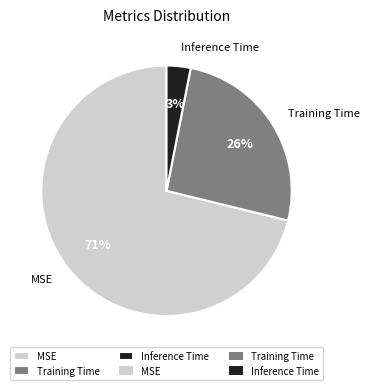

Rank the categories by value from lowest to highest.

Inference Time, Training Time, MSE